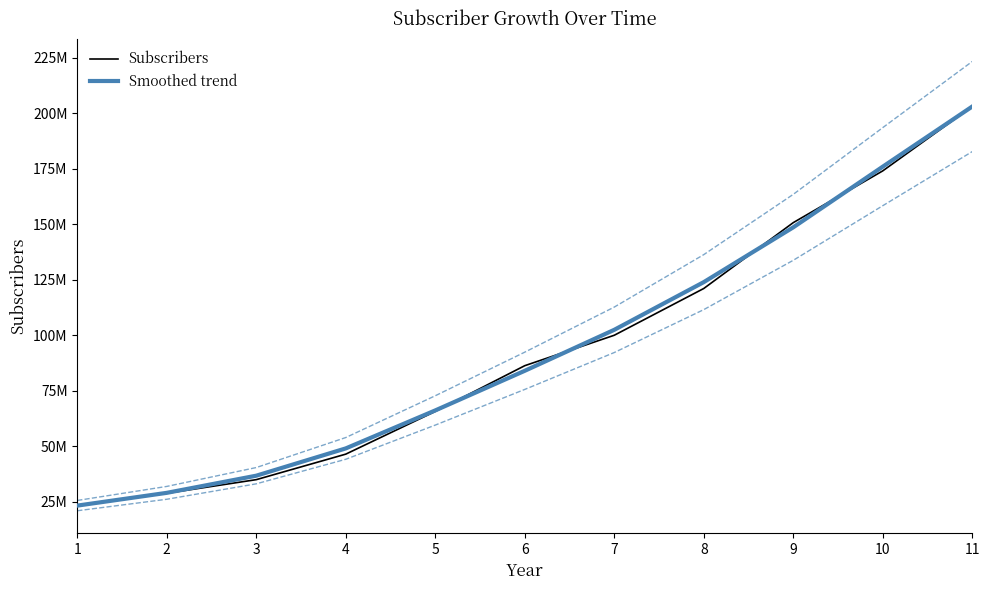

Which series has the largest range (max minus min)?

Subscribers